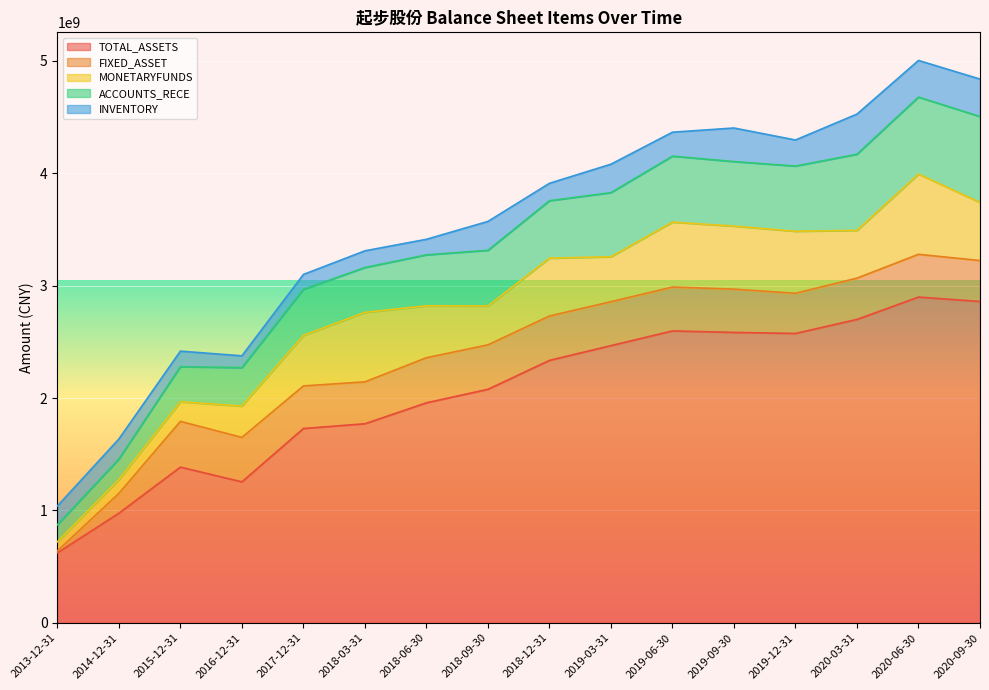

Which series has the largest total across all categories?

TOTAL_ASSETS